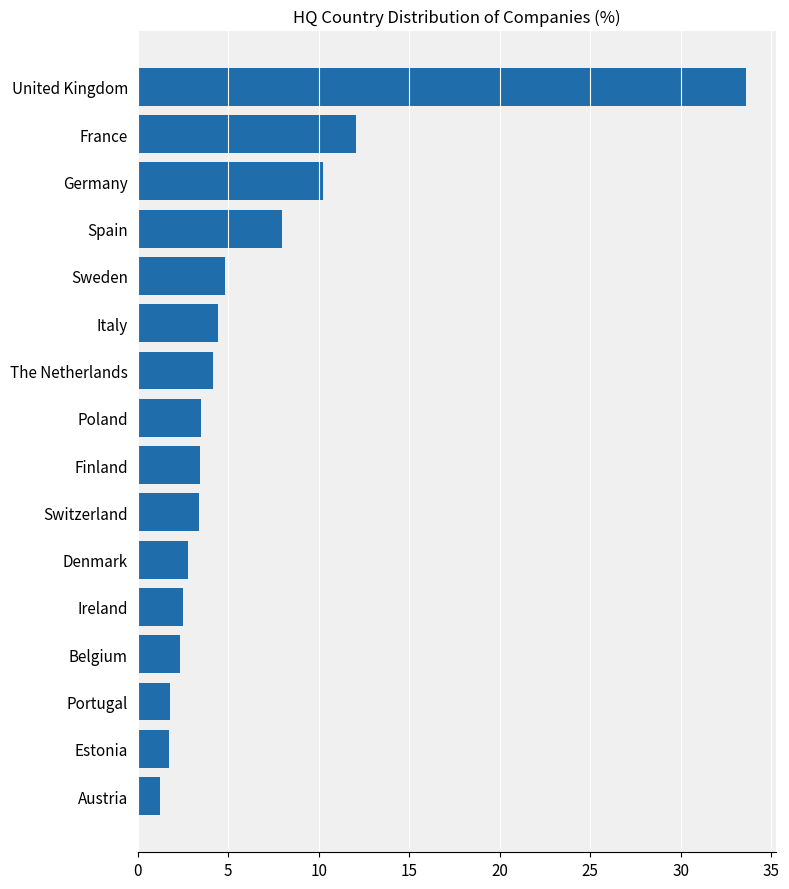

Which has a higher value, Spain or Denmark?

Spain